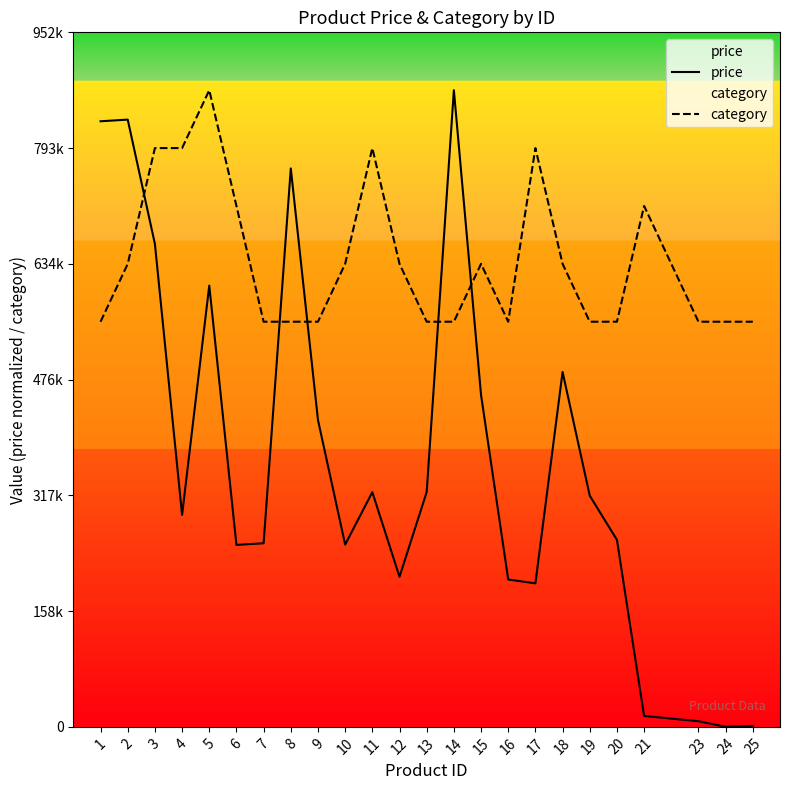

What is the sum of the price values at 5 and 16?

10.2